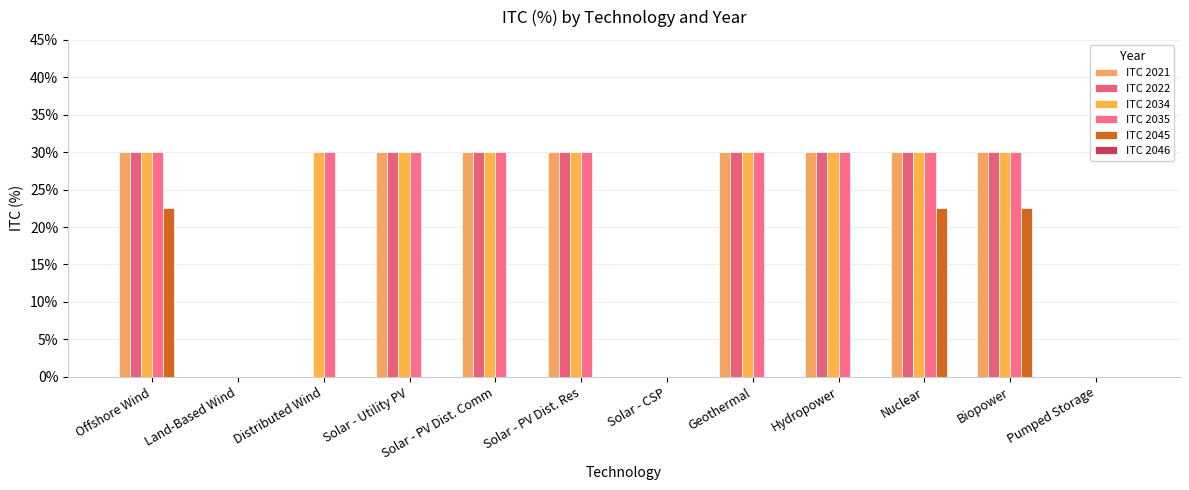

Is it true that ITC 2034 equals 0.3 at Biopower?

True